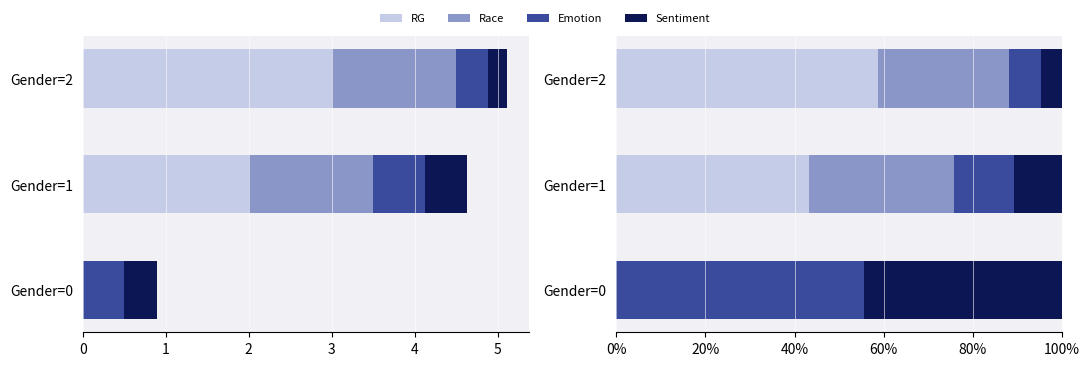

What value does the RG series have at Gender=1?

43.2